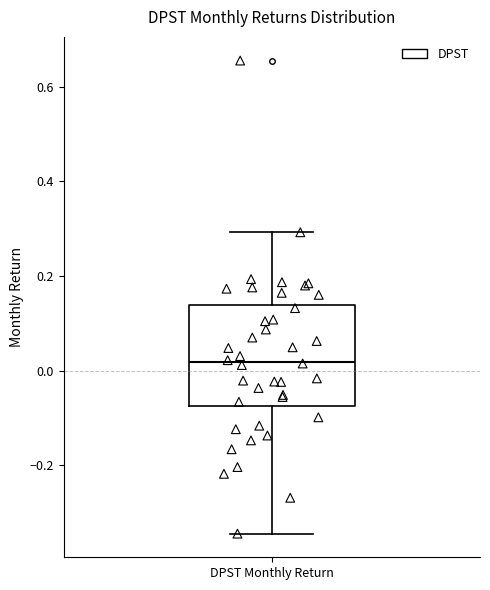

Transcribe this box plot: give where the median line is, the range the box spans, and where the two whiskers end, as read against the y-axis. The values are not printed on the chart, so give them approximately, as read against the axis.

median 0.02, box -0.08 to 0.14, whiskers -0.34 to 0.30